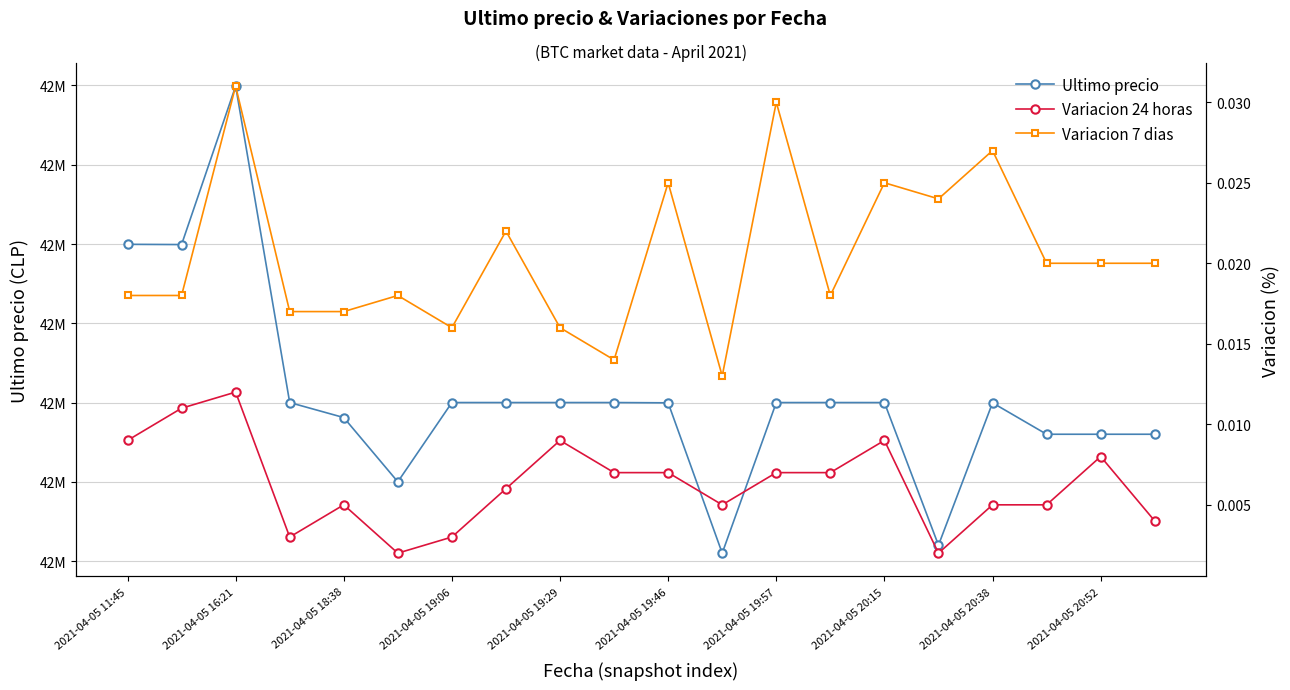

How many Variacion 24 horas values are between 0 and 1?

20